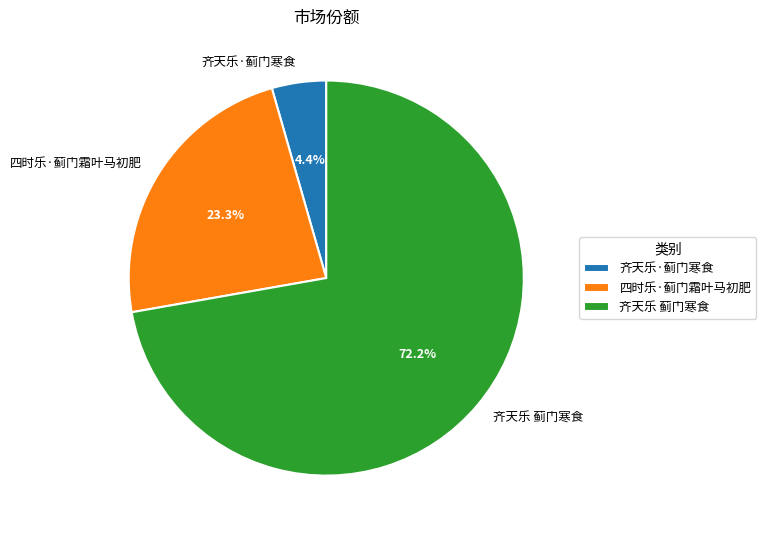

Does any single category account for the majority?

Yes